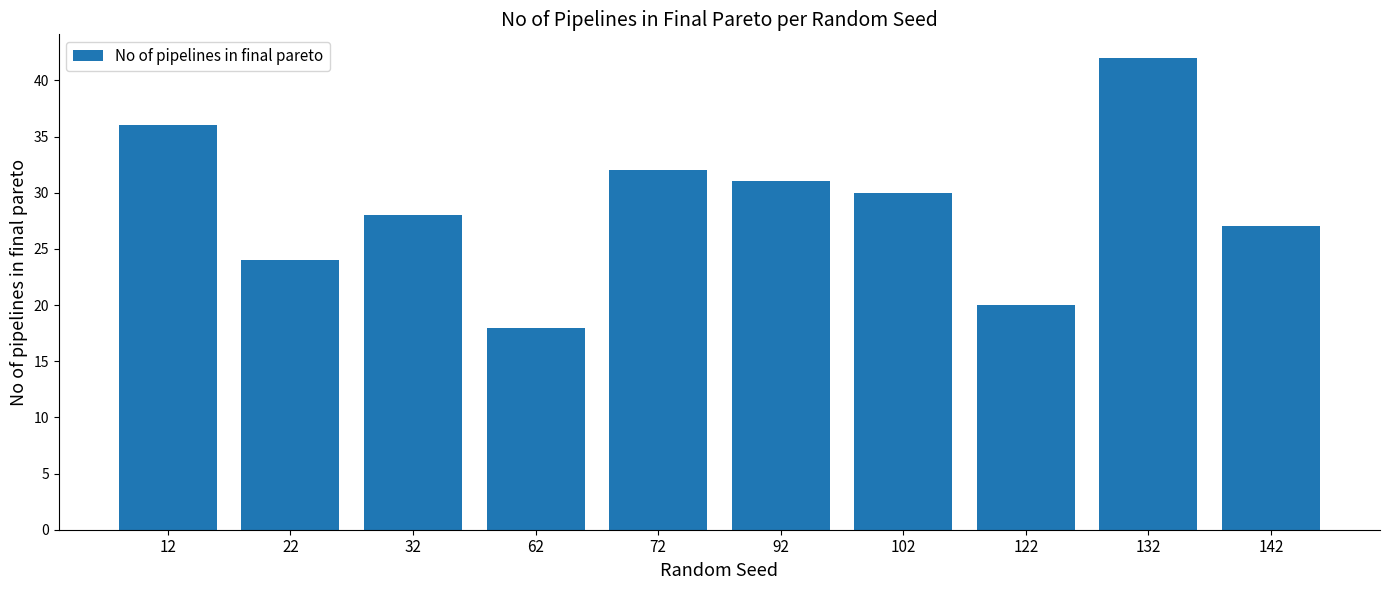

What is the difference between the values at 102 and 122?

10